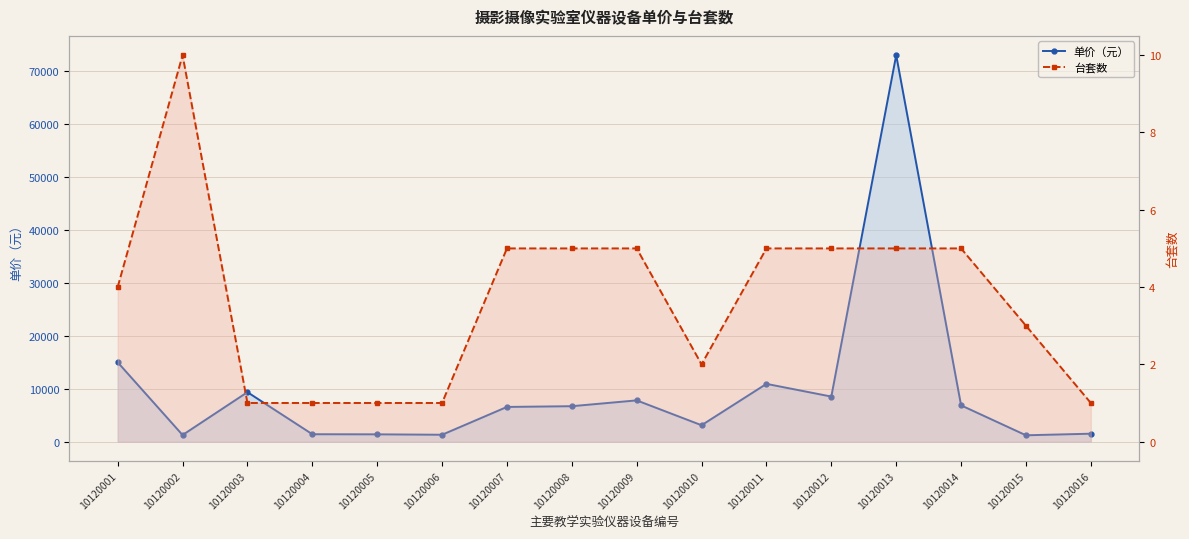

What is the total value across all series at 10120016?

1501.0